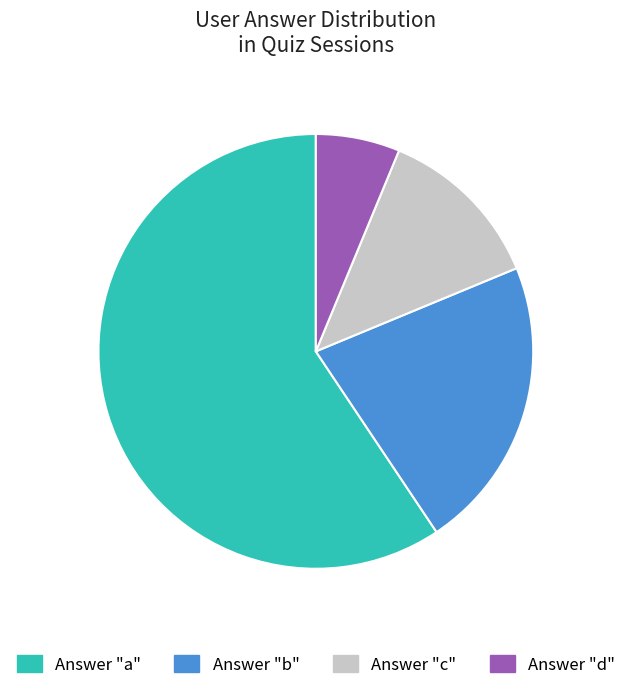

Is there any slice that represents more than half of the pie?

Yes